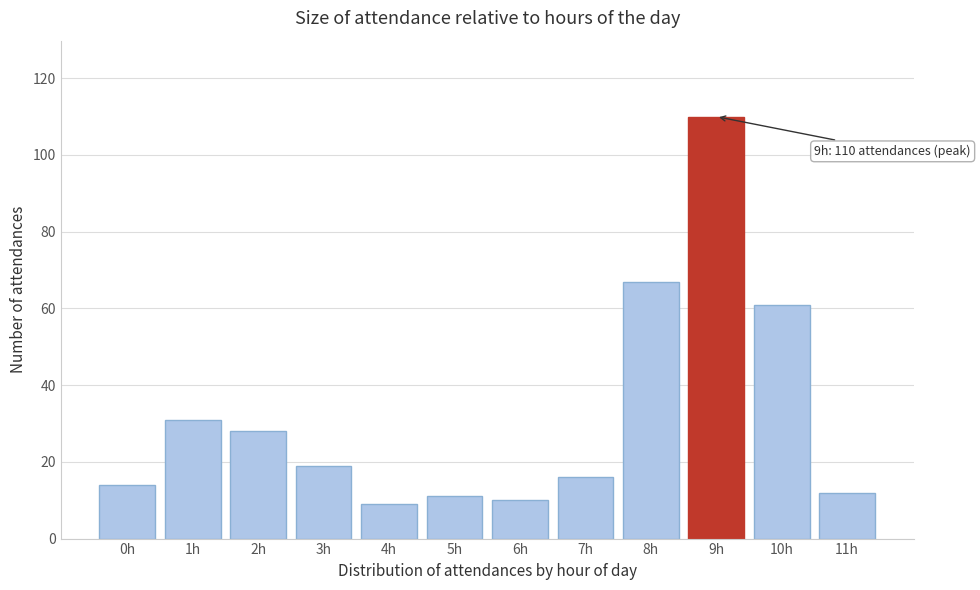

Reading right to left, what are all the values shown in this chart?

11h=12	10h=61	9h=110	8h=67	7h=16	6h=10	5h=11	4h=9	3h=19	2h=28	1h=31	0h=14